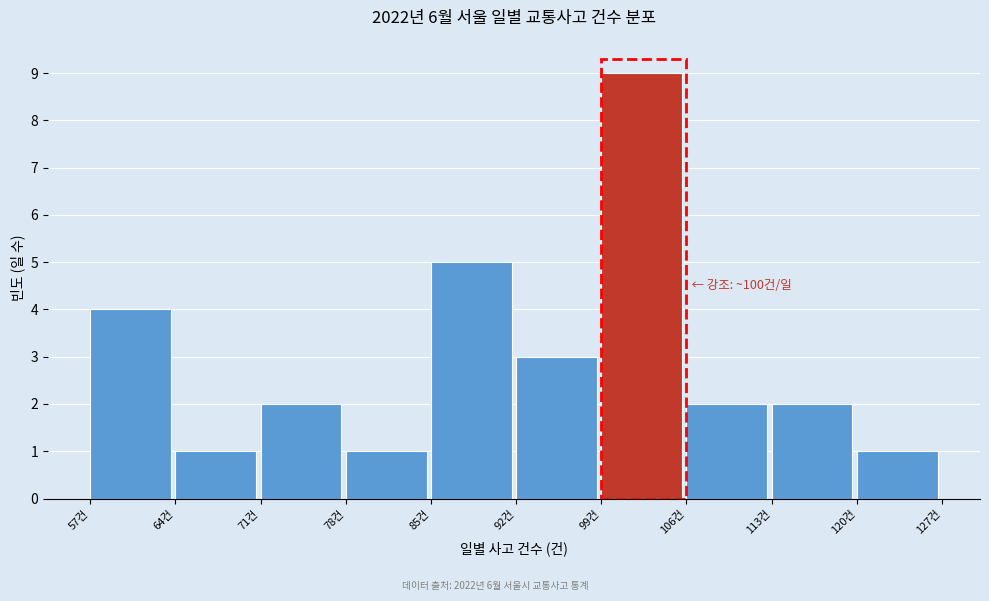

Over which range of the x-axis is the bar tallest?

99 to 106